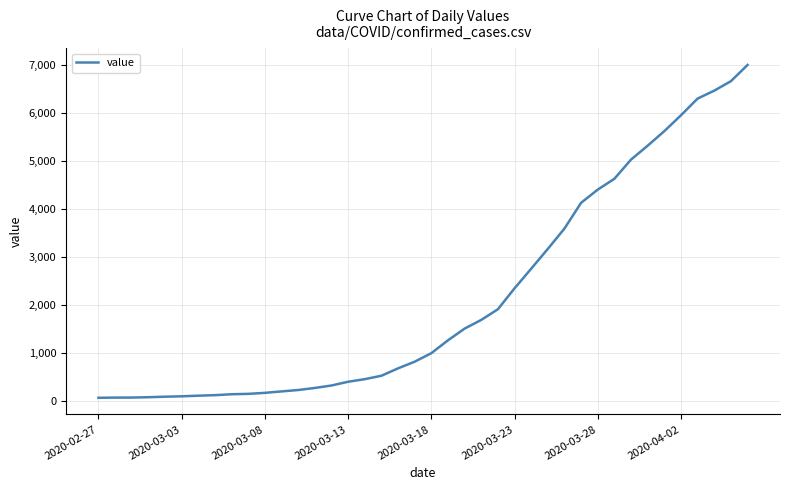

How many distinct data groups are displayed?

1